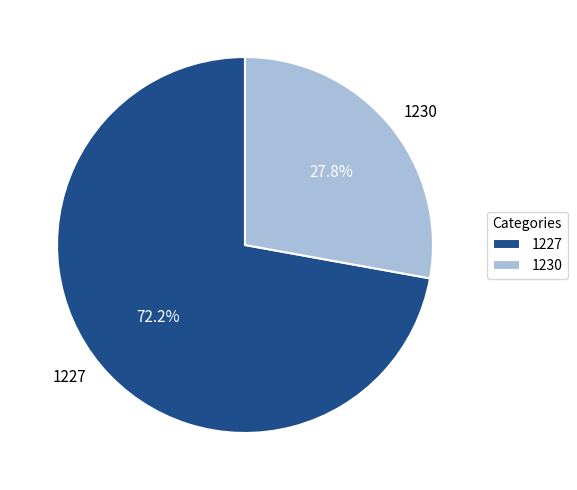

Between 1227 and 1230, which is larger?

1227